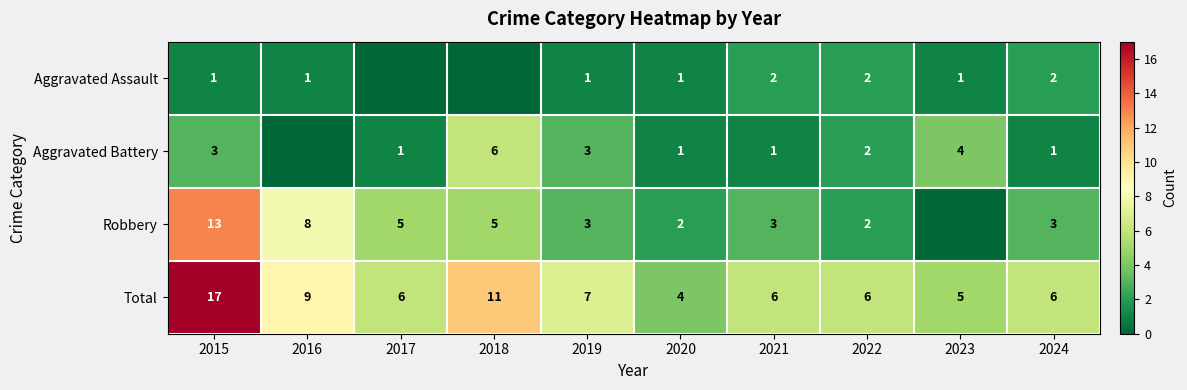

What is the difference between the maximum and second lowest values in the Total series?

12